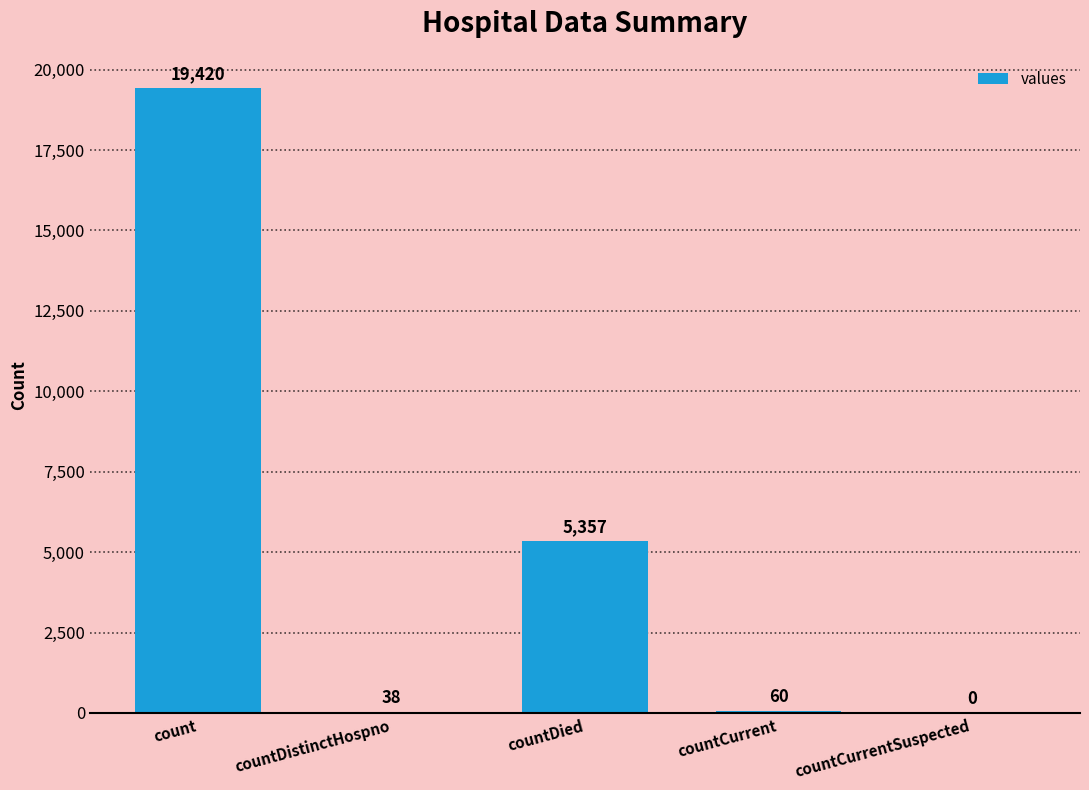

What is the change in value from count to countCurrentSuspected?

-19420